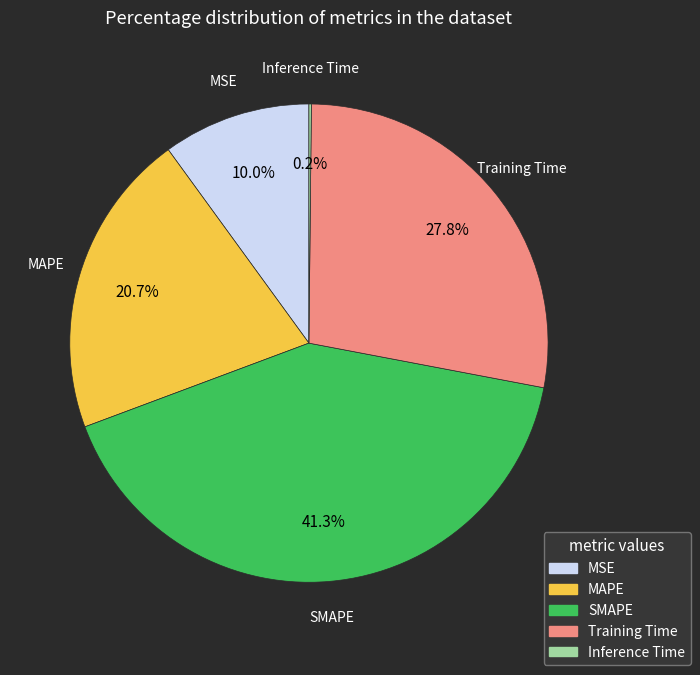

Is there a majority slice in this chart?

No